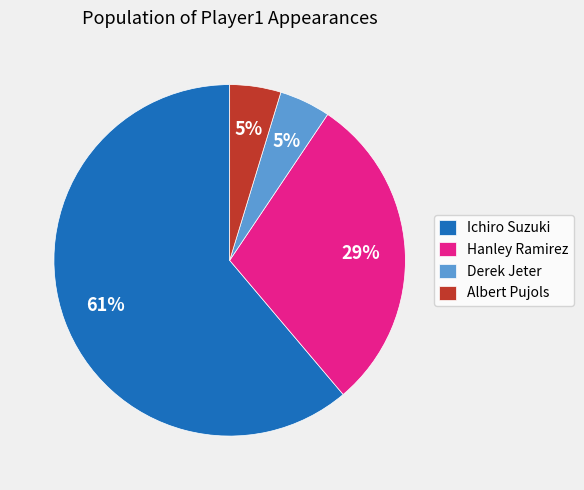

To the nearest percent, what is the average slice percentage?

25%